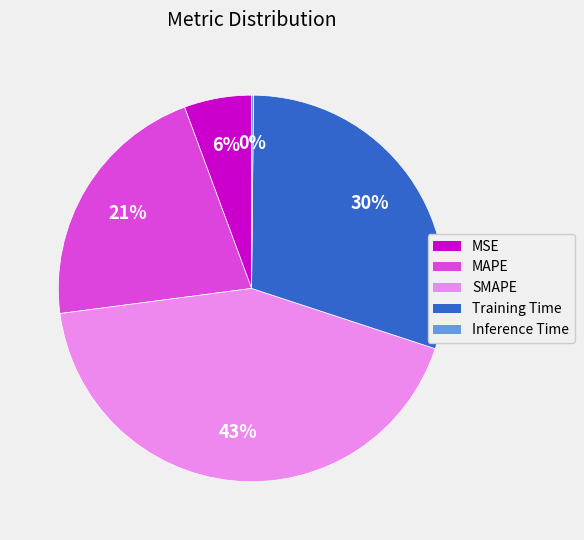

Which category has the biggest portion of the pie?

SMAPE